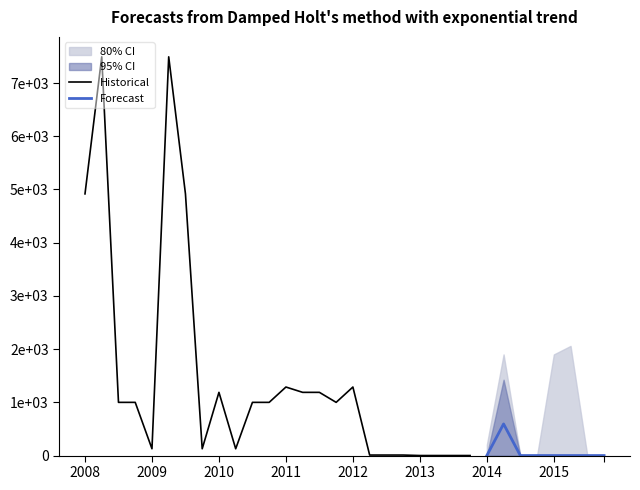

How many values in the k=2 series are below 1000?

15